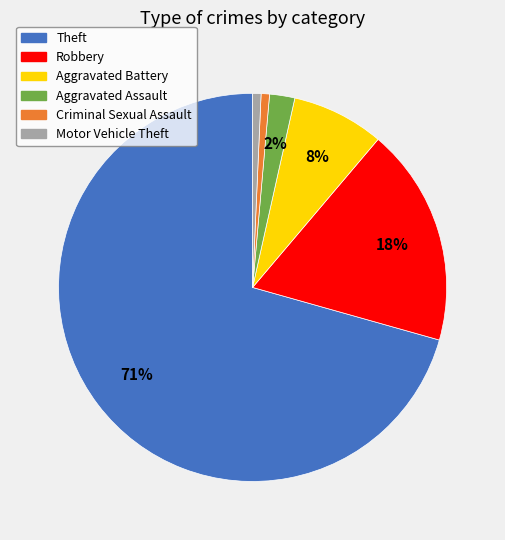

Which has a higher value, Robbery or Aggravated Assault?

Robbery